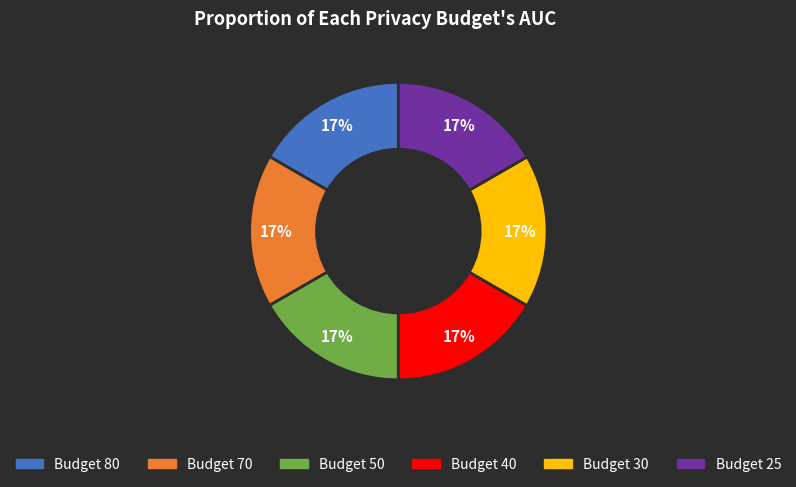

To the nearest percent, what percentage of the pie is Budget 70?

17%